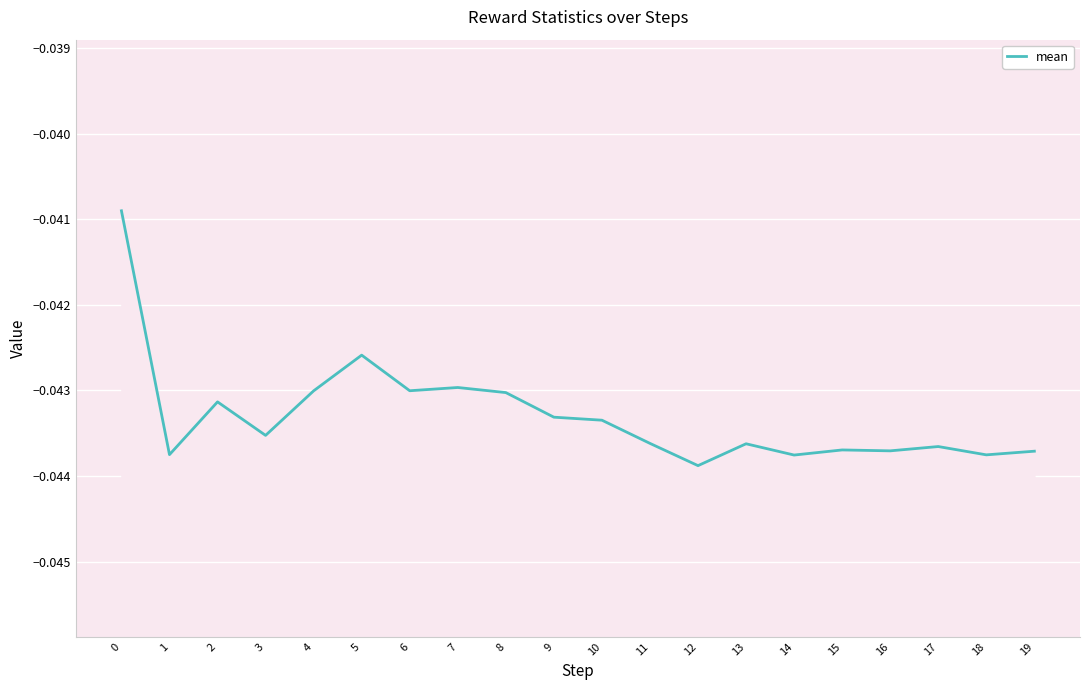

Is it true that the value at 1 is -0.0?

False